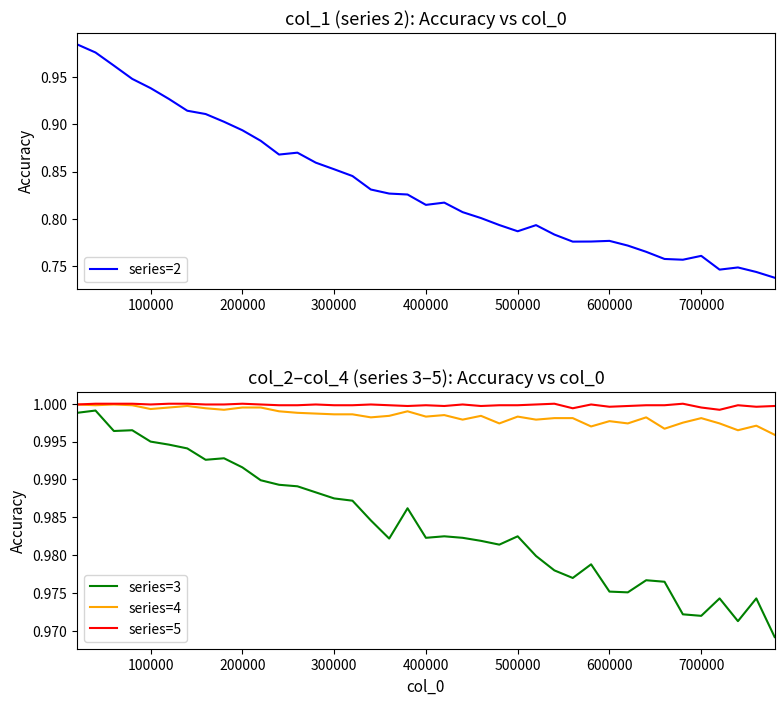

True or false: series=3 and series=4 intersect in this chart.

False